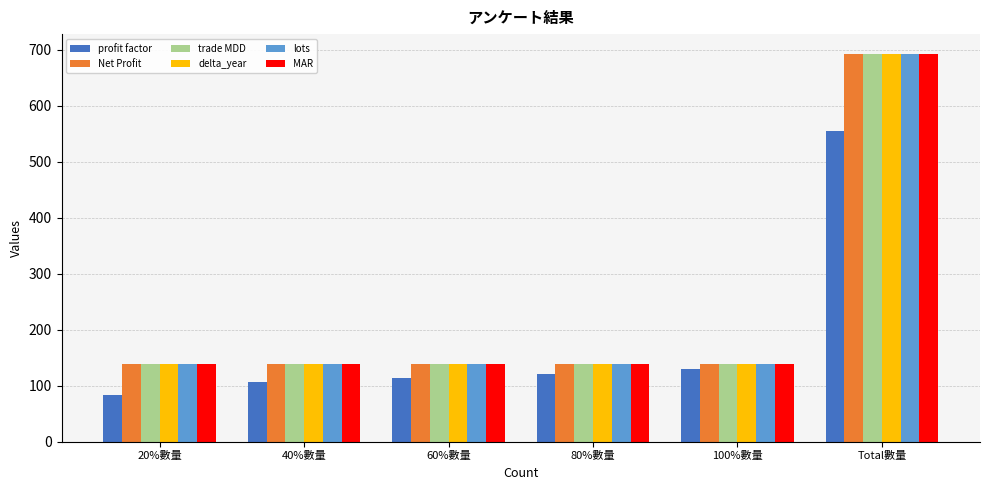

Which series changed the most between 20%數量 and 80%數量?

profit factor